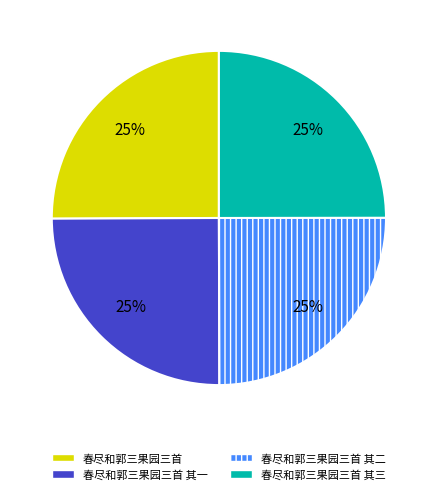

To the nearest percent, what is the average slice percentage?

25%